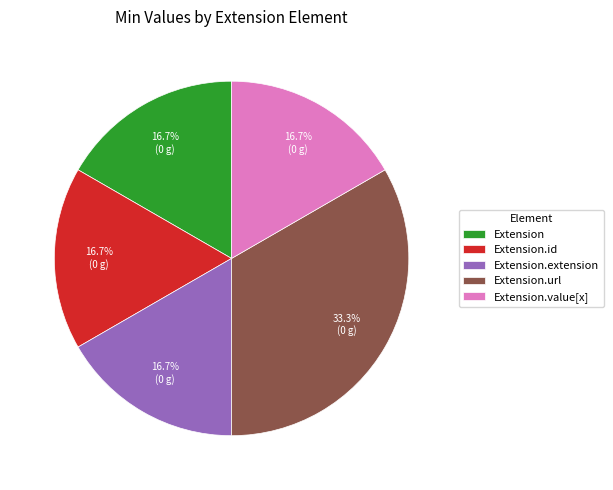

Count the number of slices in the pie.

5